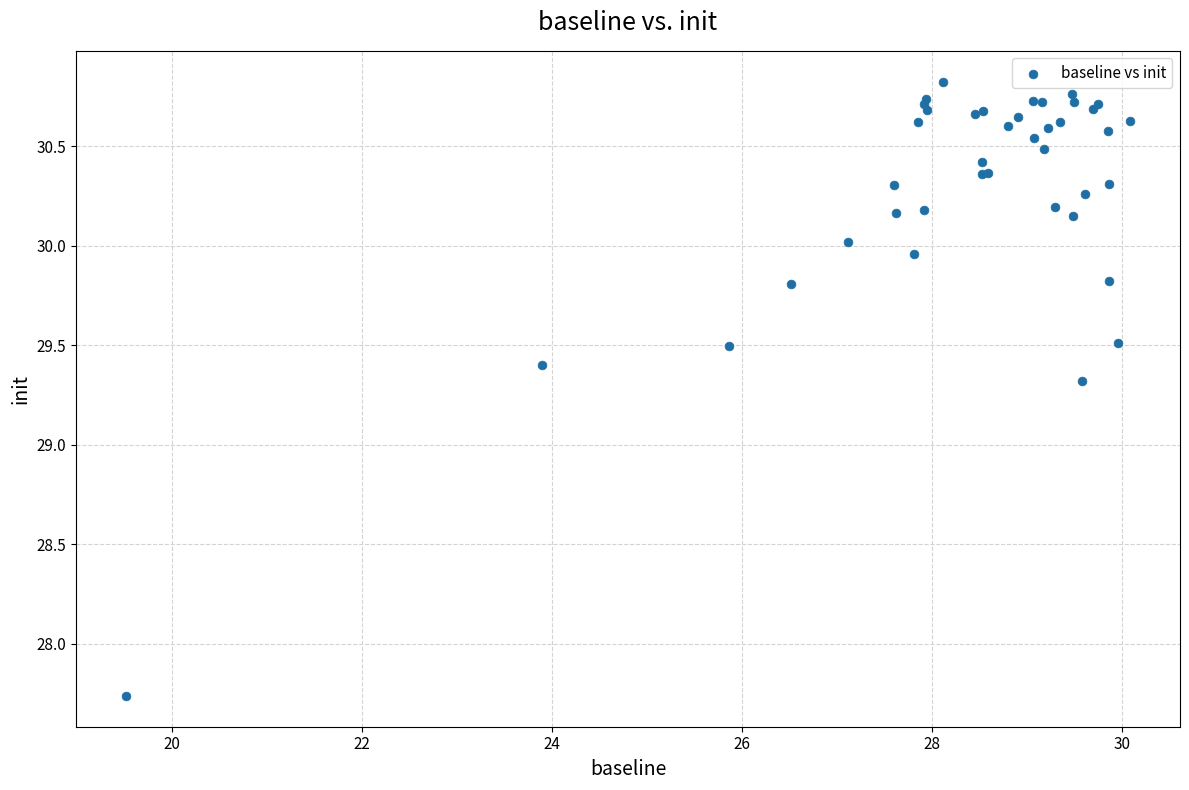

What Y value in the scatter plot is closest to 29?

29.3